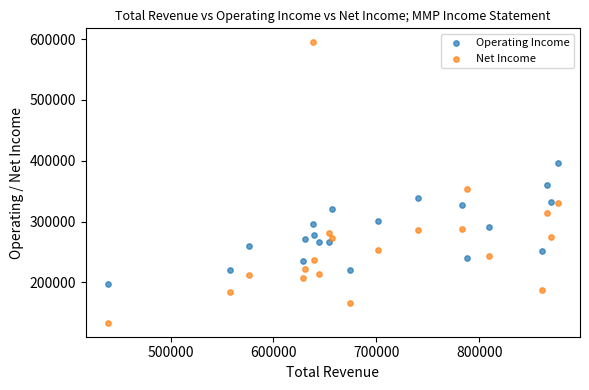

Across all data points, what is the range of X values (max minus min)?

436600